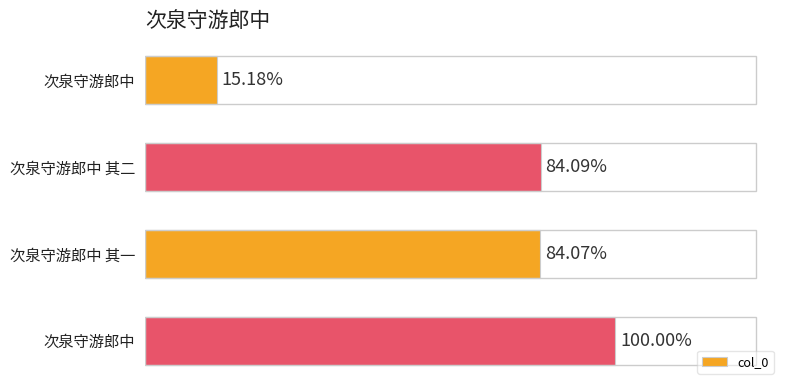

Does the chart contain any negative values?

No